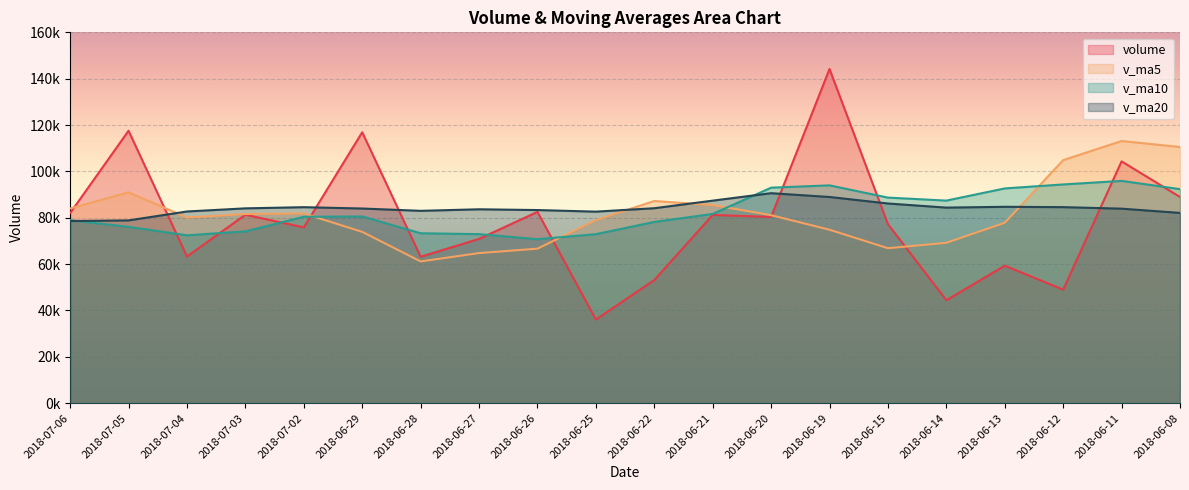

What is the difference between the highest and lowest values at 2018-06-20?

12627.9